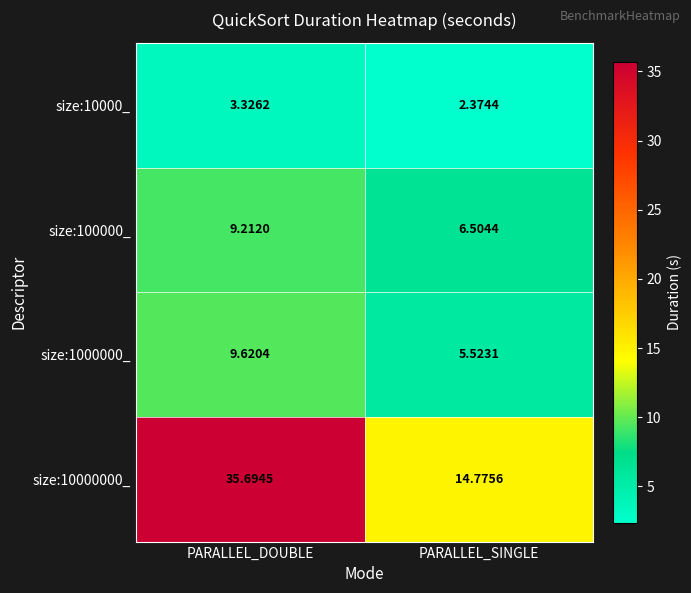

Rank the categories by size:10000000_ value from highest to lowest.

PARALLEL_DOUBLE, PARALLEL_SINGLE